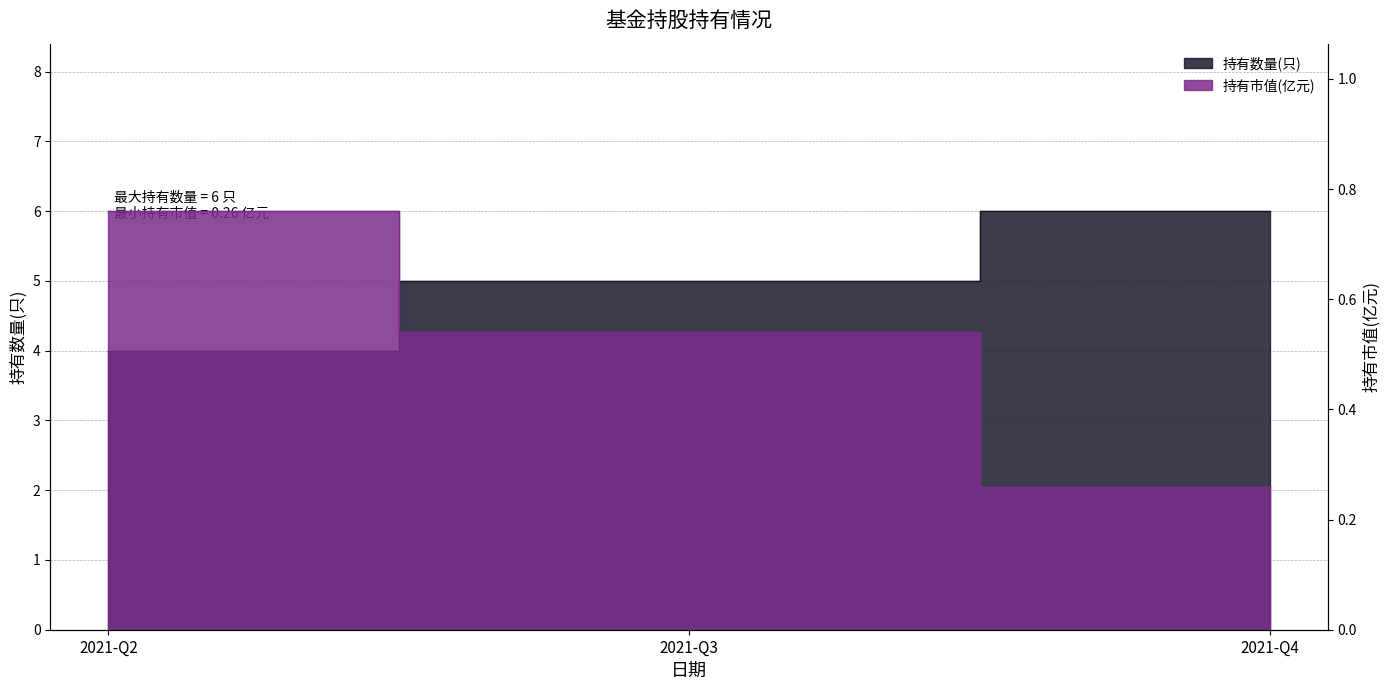

At which category is the sum across all series the highest?

2021-Q4